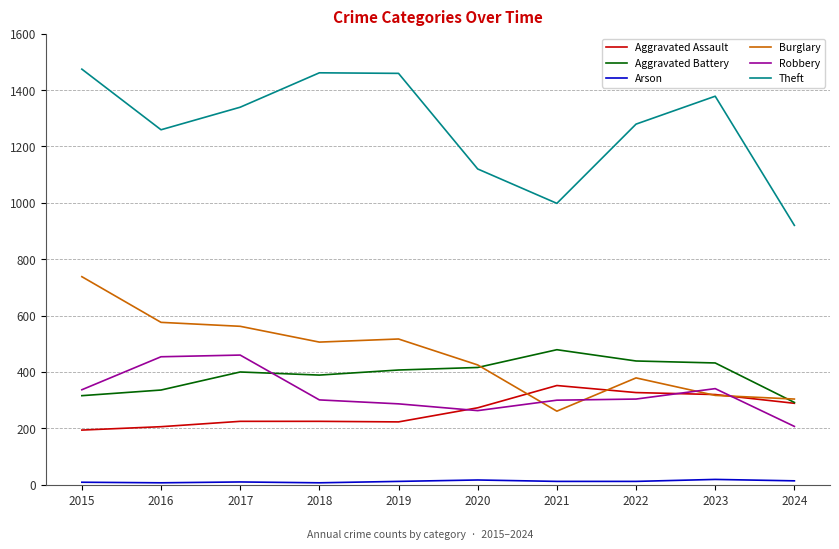

How many times do Robbery and Aggravated Battery cross each other?

1